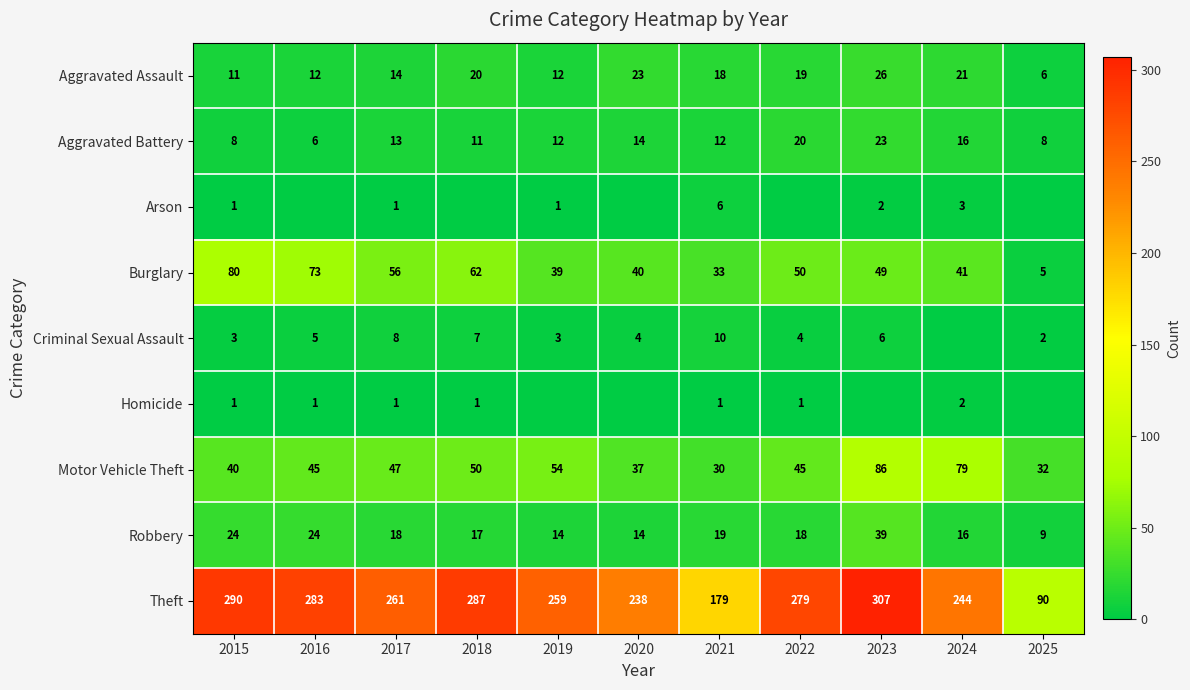

What is the sum of the Burglary values at 2020 and 2017?

96